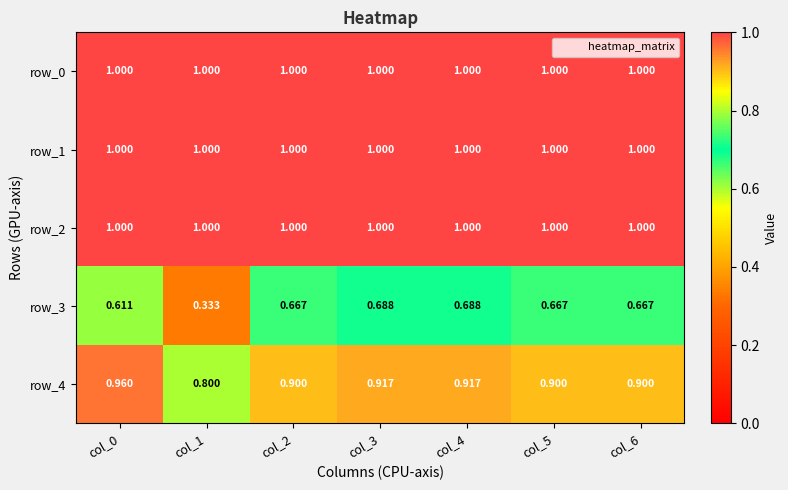

Is the value of row_2 at col_6 greater than the value of row_3 at col_5?

Yes